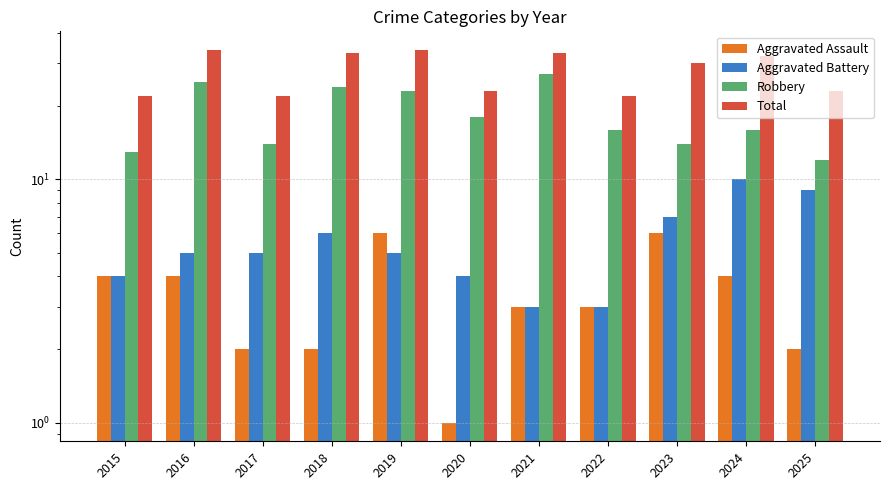

What is the approximate value of Aggravated Battery at 2018?

6